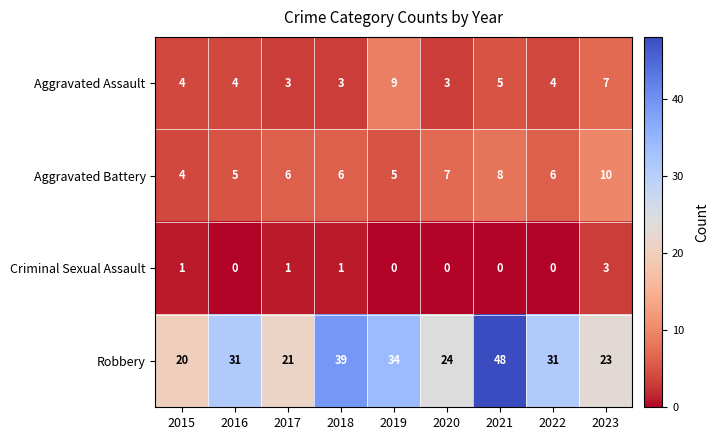

What is the sum of the Criminal Sexual Assault values at 2023 and 2019?

3